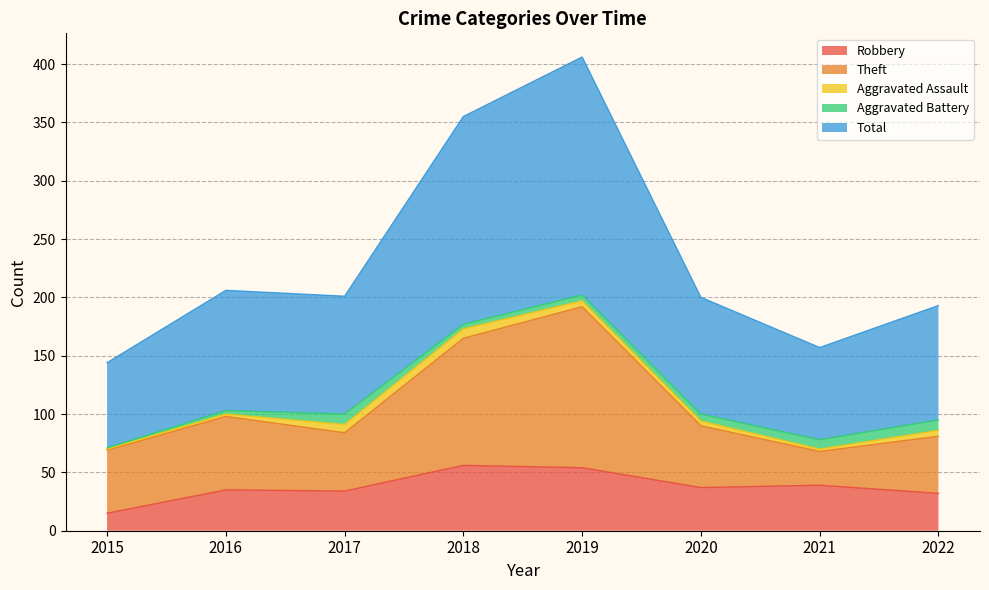

Which category has the lowest value in the Robbery series?

2015